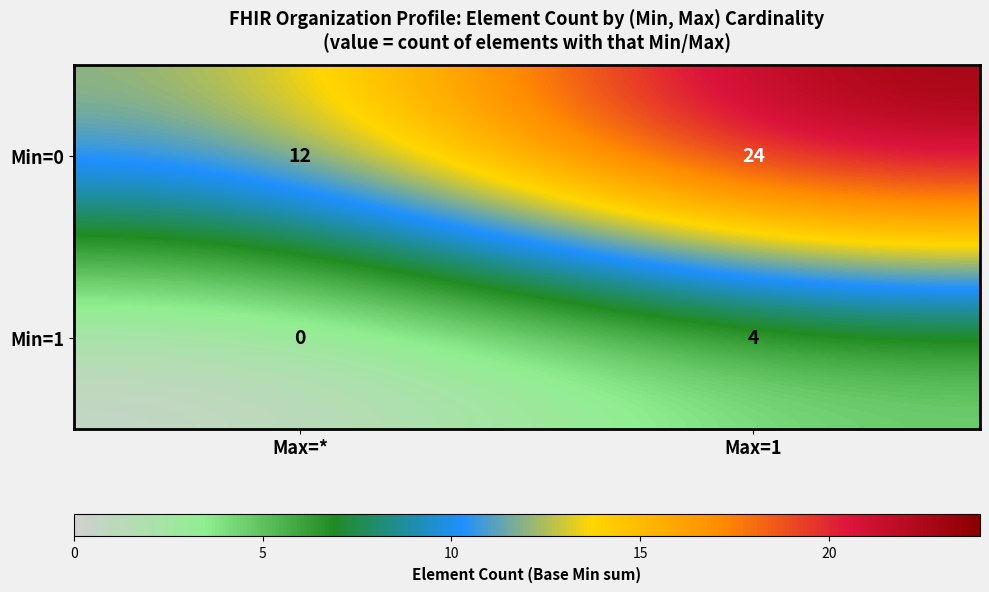

Is it true that Min=1 equals 3 at Max=*?

False